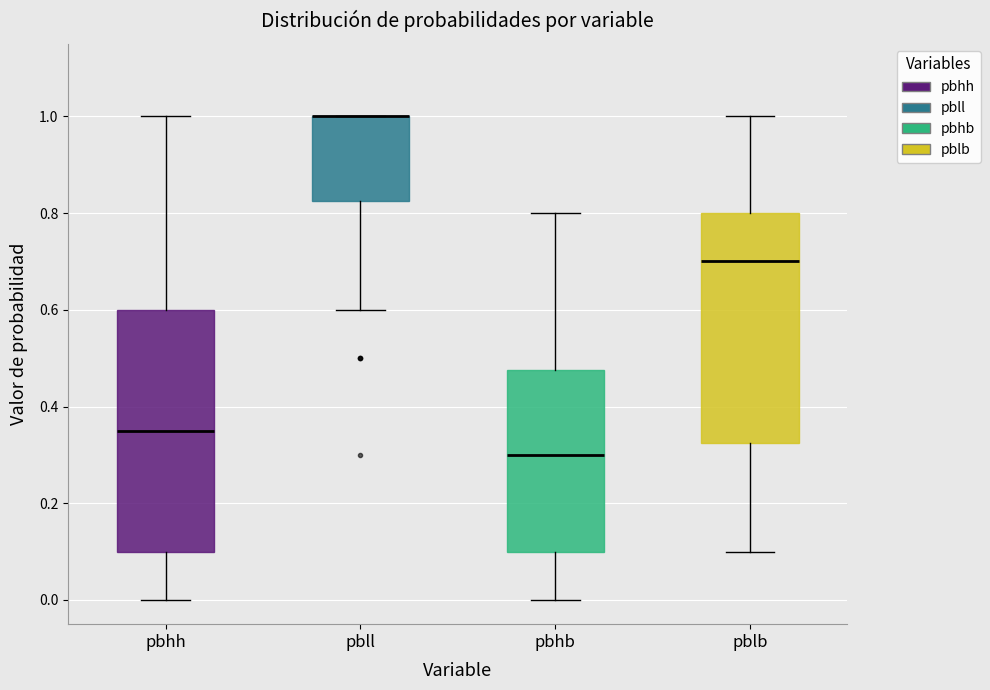

Reading left to right, transcribe this box plot: for each box, give where its median line is, the range the box spans, and where its two whiskers end, as read against the y-axis. The values are not printed on the chart, so give them approximately, as read against the axis.

pbhh: median 0.36, box 0.10 to 0.60, whiskers 0.00 to 1.00
pbll: median 1.00 (drawn on the box's upper edge), box 0.82 to 1.00, whiskers 0.60 to 1.00
pbhb: median 0.30, box 0.10 to 0.48, whiskers 0.00 to 0.80
pblb: median 0.70, box 0.32 to 0.80, whiskers 0.10 to 1.00